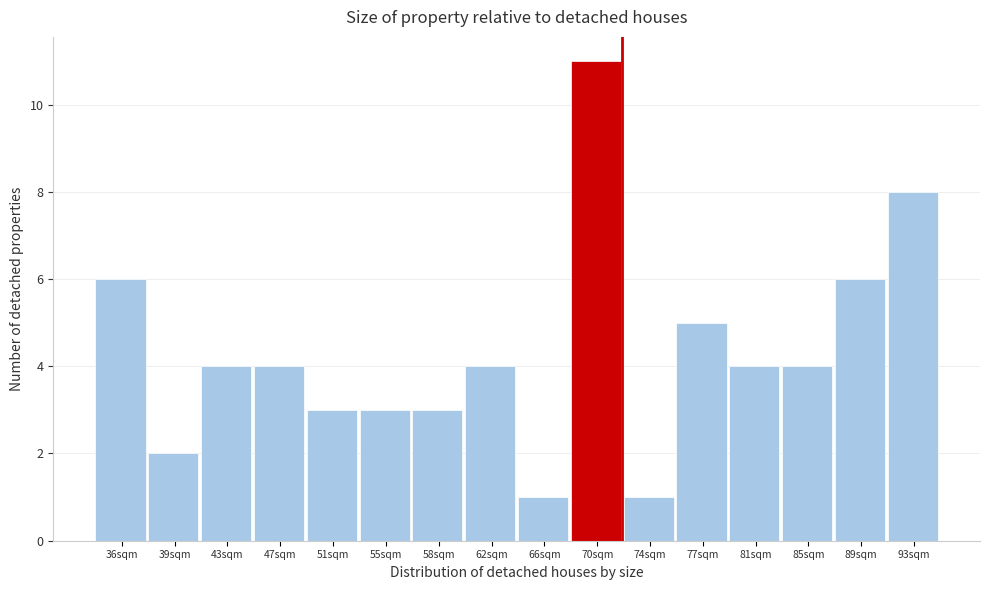

Reading right to left, transcribe all the data shown in this chart.

93sqm=8	89sqm=6	85sqm=4	81sqm=4	77sqm=5	74sqm=1	70sqm=11	66sqm=1	62sqm=4	58sqm=3	55sqm=3	51sqm=3	47sqm=4	43sqm=4	39sqm=2	36sqm=6